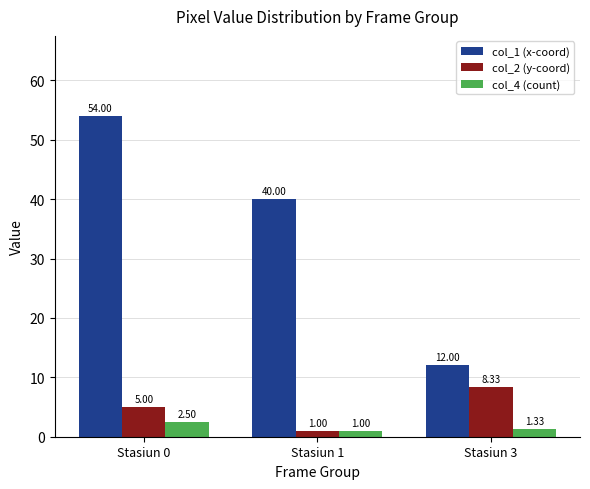

What is the lowest value of the col_1 (x-coord) series?

12.0